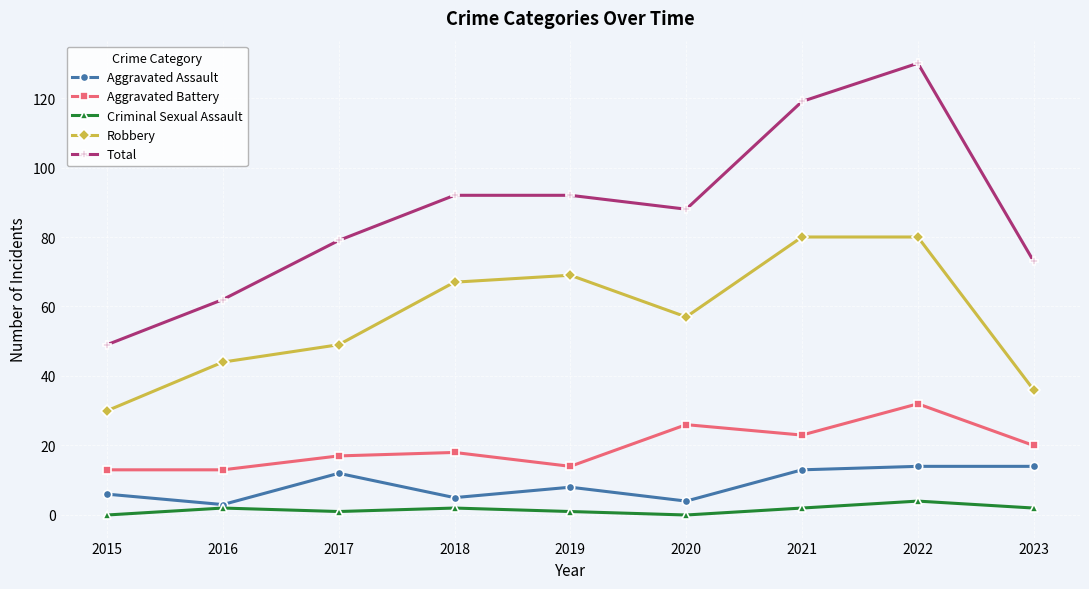

How many categories are shown in the chart?

9